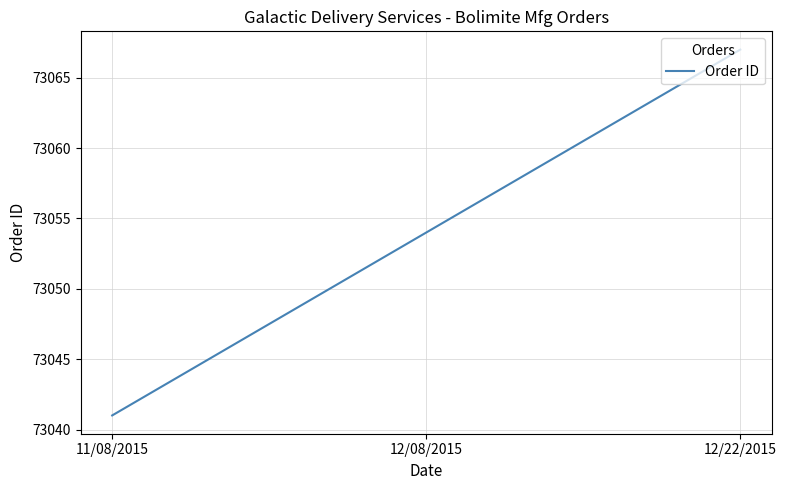

Reading left to right, extract all data points from this chart.

11/08/2015=73041	12/08/2015=73054	12/22/2015=73067